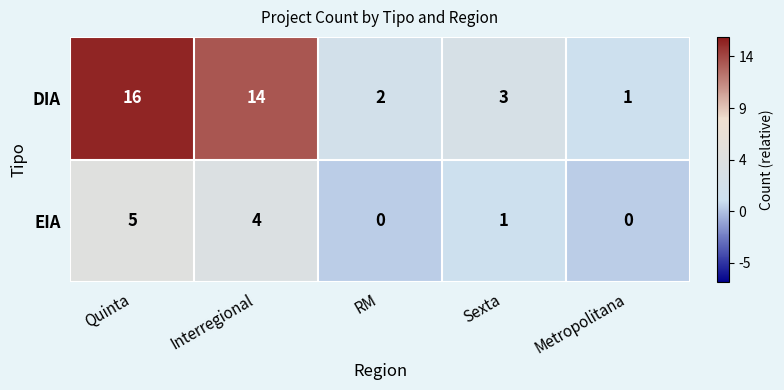

At which category is the sum across all series the highest?

Quinta